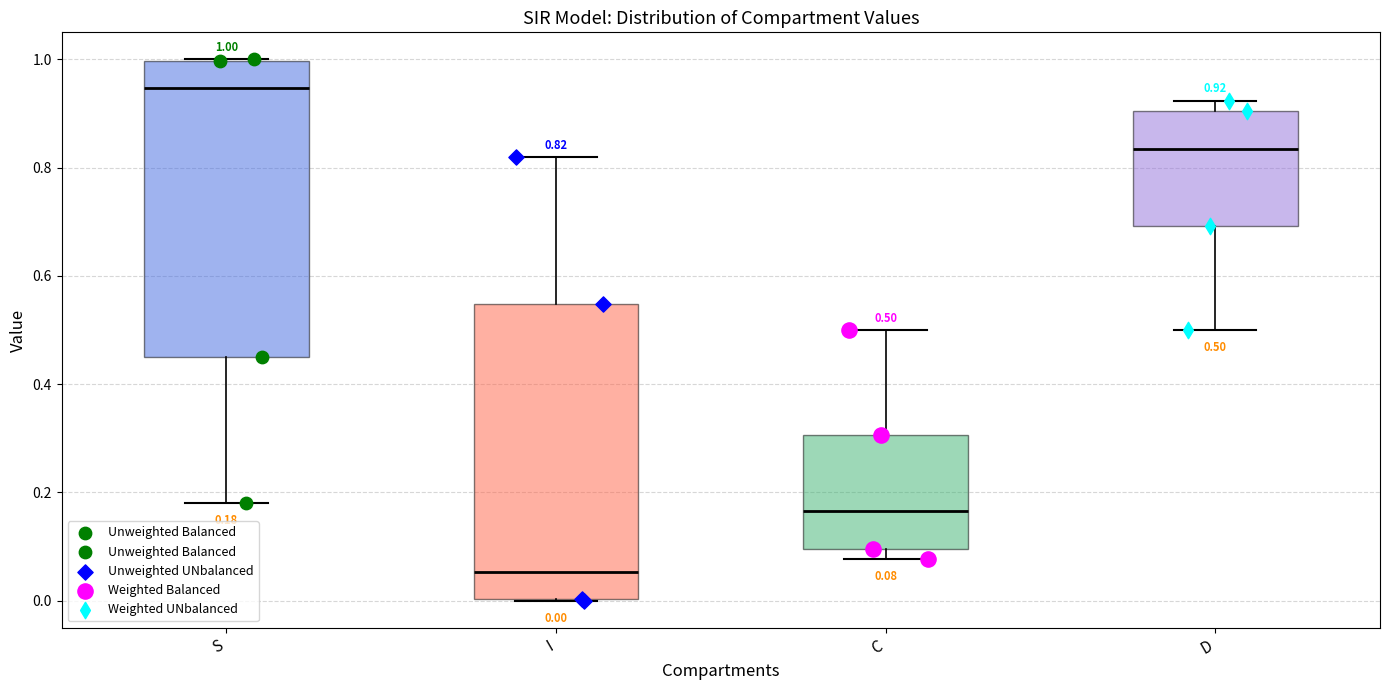

Which box's median line is the highest?

S